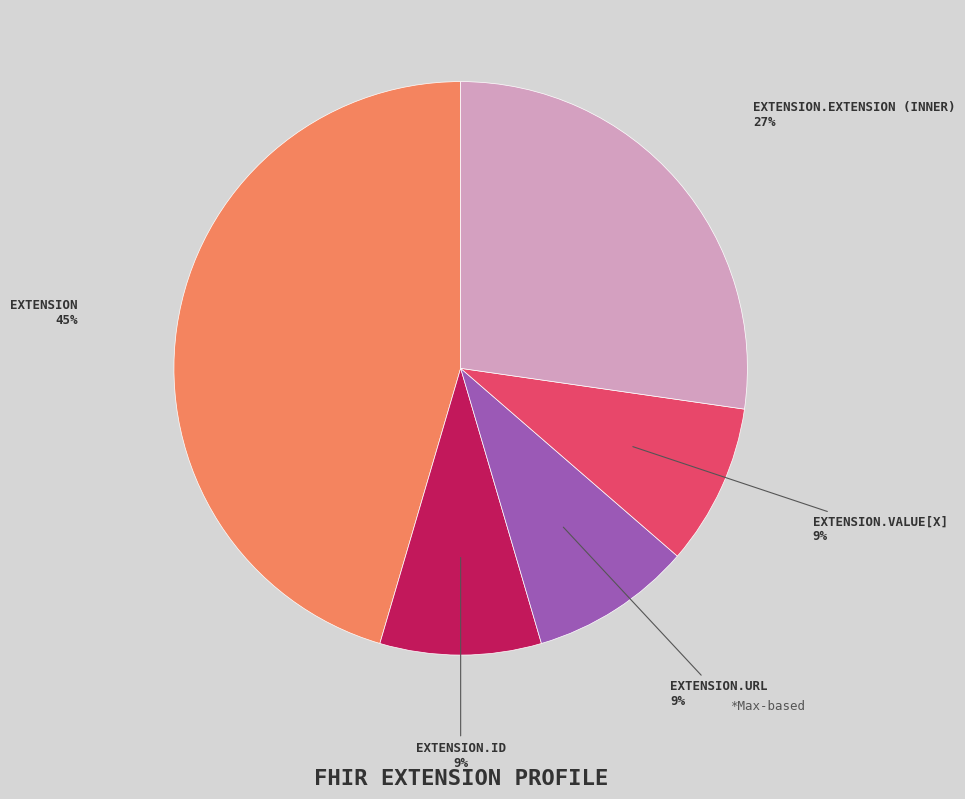

Does any single category account for the majority?

No